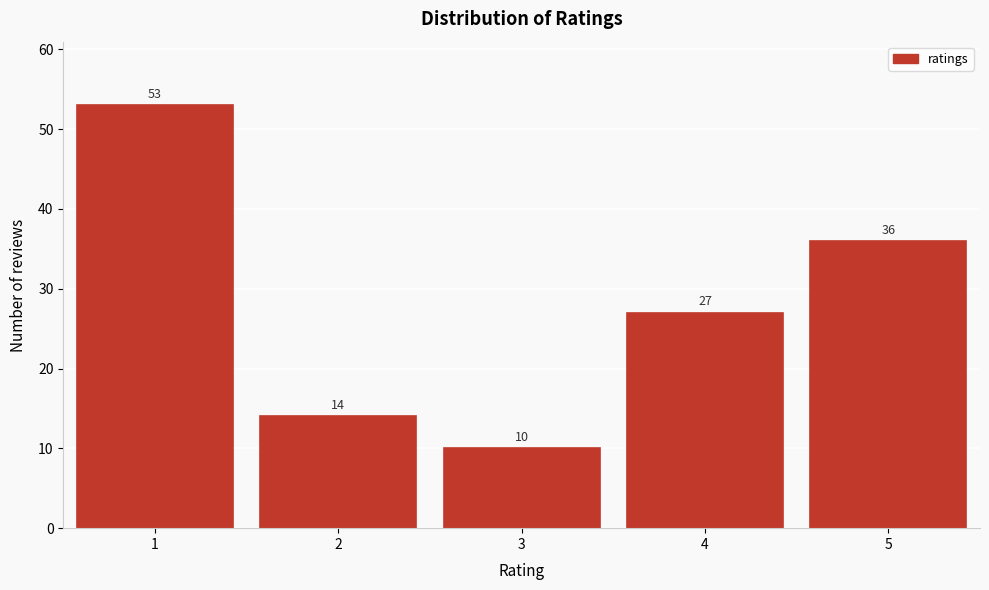

How tall is the bar that spans 3.5 to 4.5 on the x-axis?

27